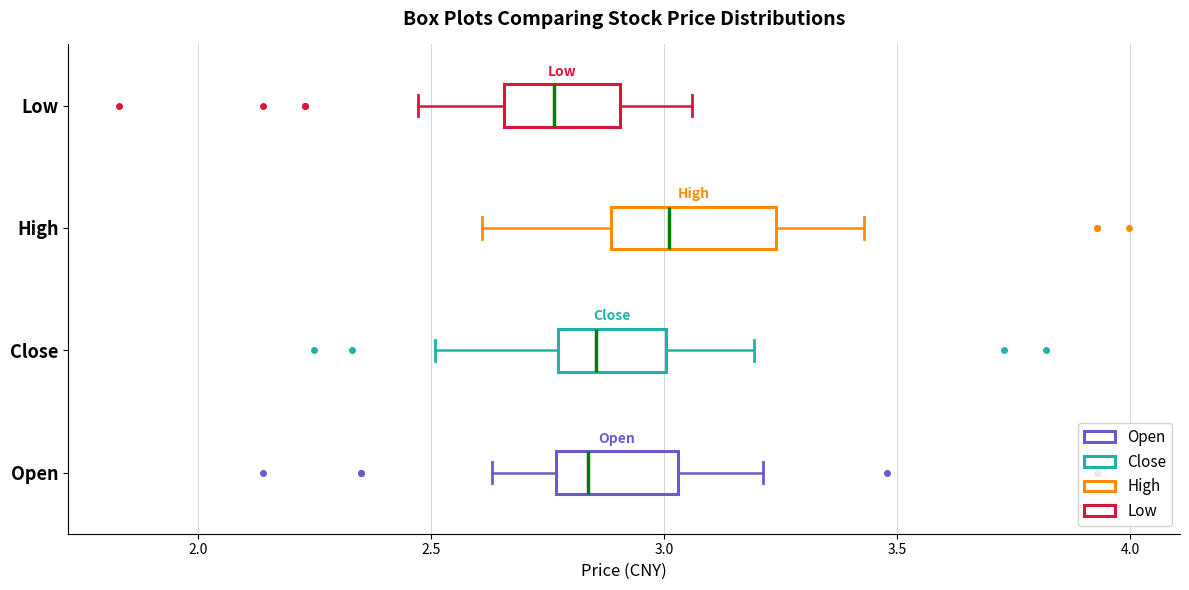

Where is the left edge of the box for Close on the x-axis? The values are not printed on the chart, so give them approximately, as read against the axis.

2.75